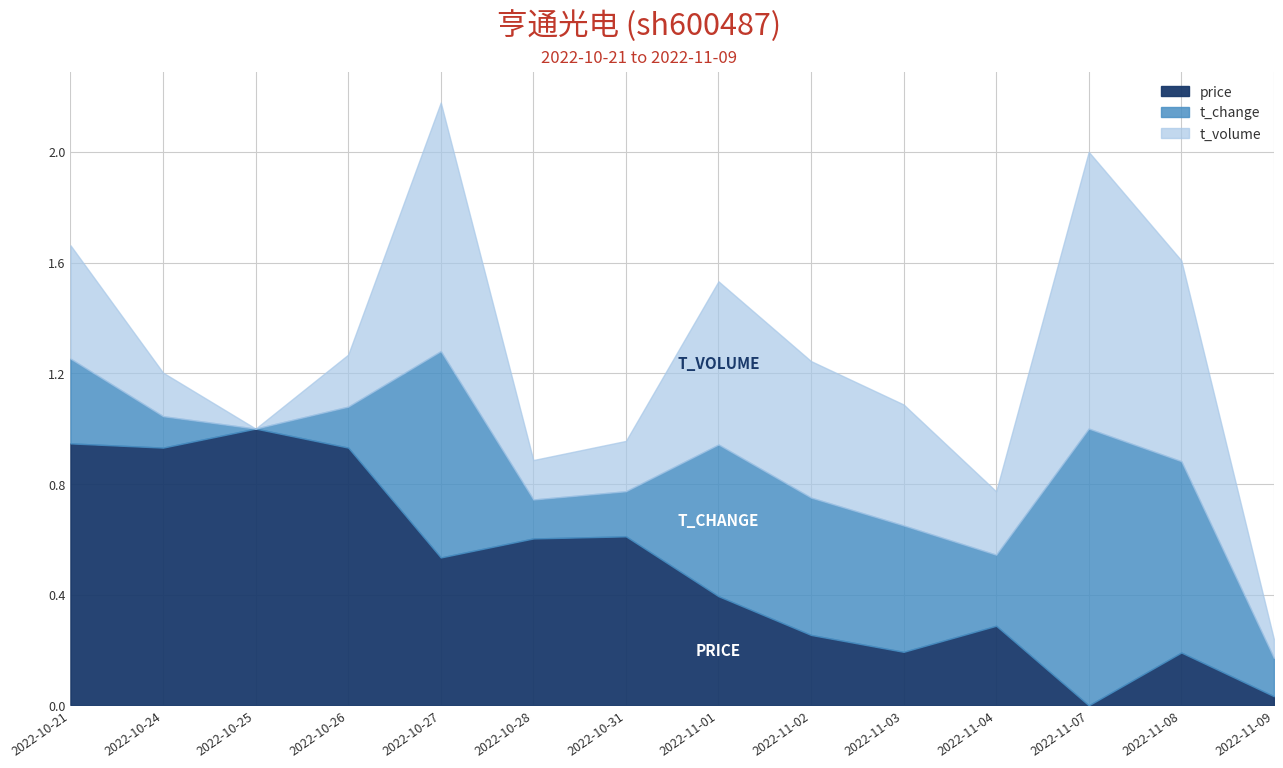

At which category is the sum across all series the highest?

2022-10-27